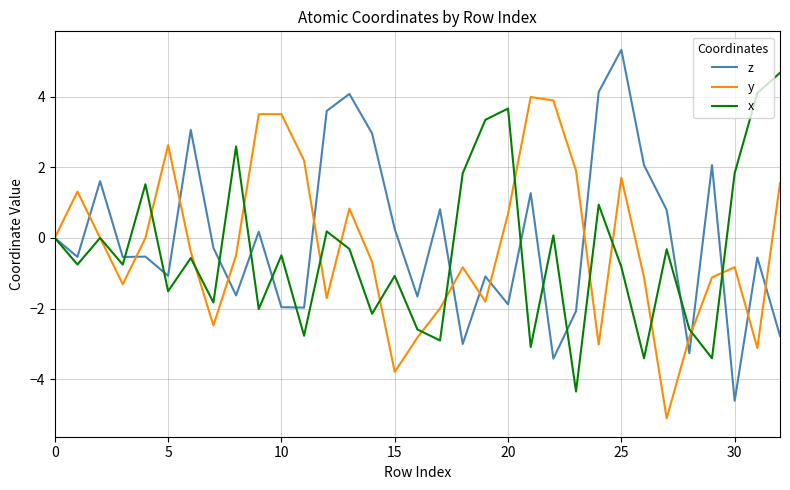

What is the smallest value displayed?

-5.1